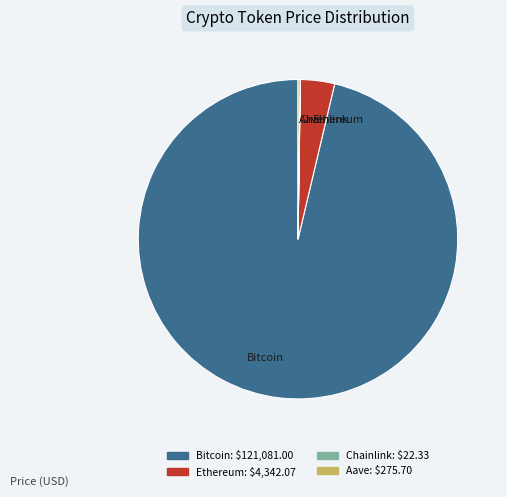

Combined, do Bitcoin and Ethereum account for over 50%?

Yes